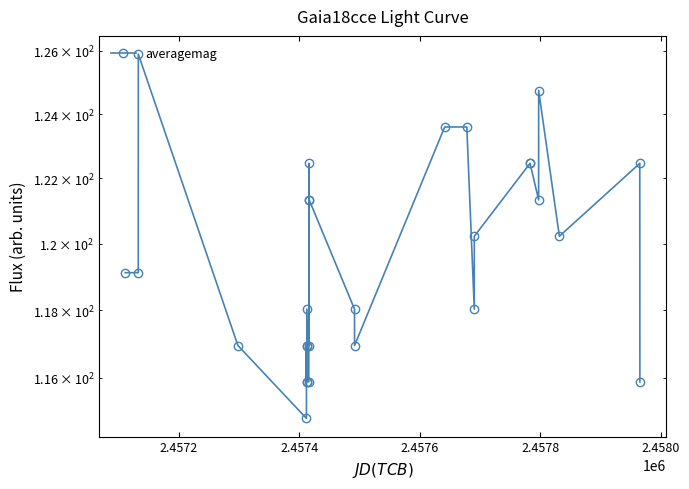

How many points are higher than both their immediate neighbors (excluding endpoints)?

8